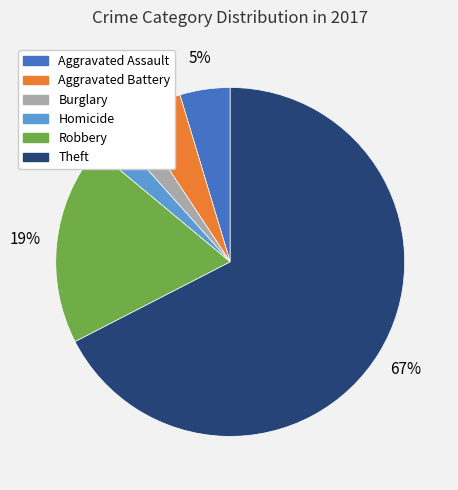

To the nearest percent, what is the difference between the largest and smallest slice percentages?

65%